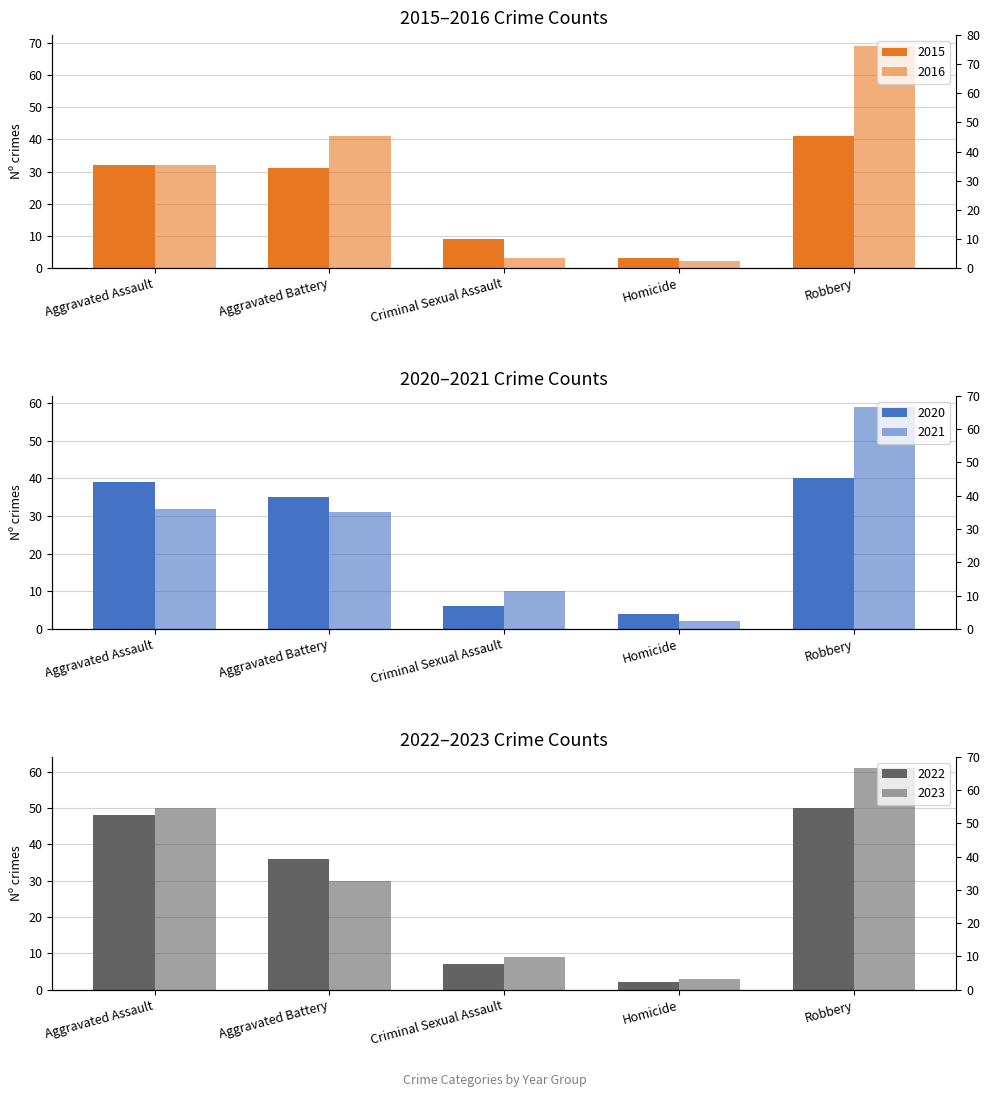

What is the sum of all 2021 values?

134